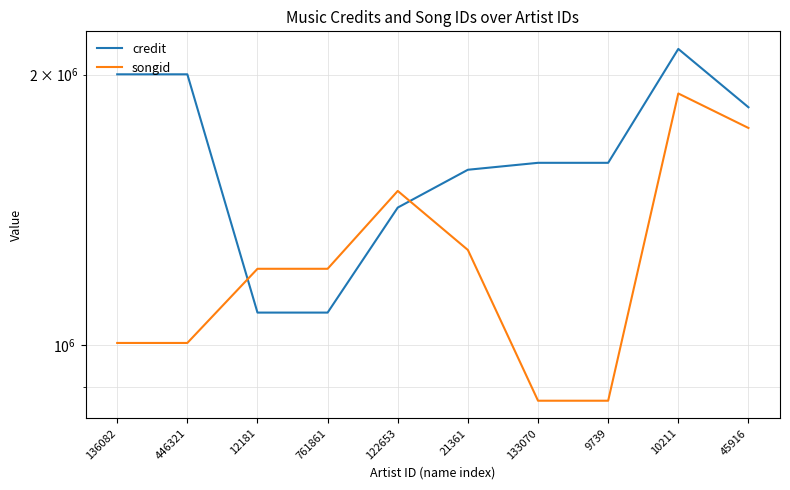

What is the smallest value displayed?

868092